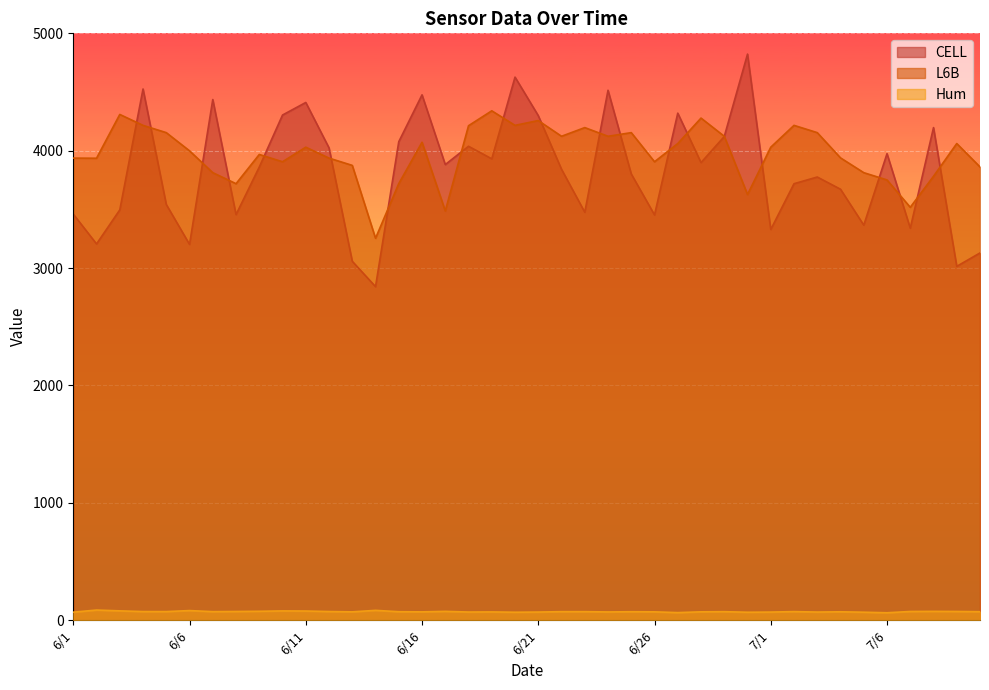

What is the label of the 40th point from the right?

6/1